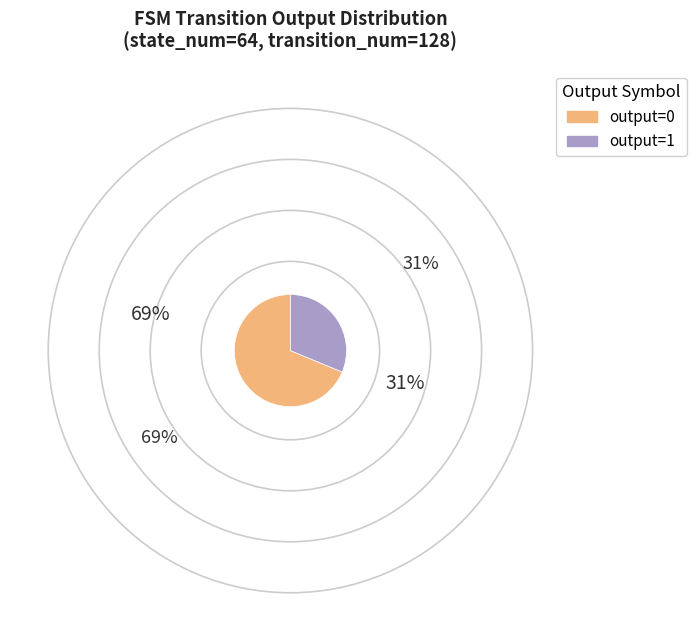

Does any single category account for the majority?

Yes